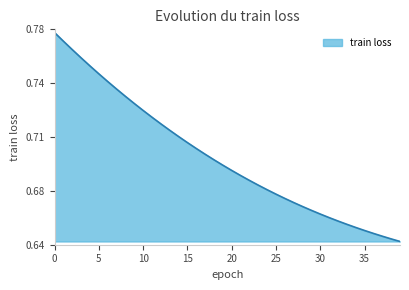

Does the chart display data point markers on the line(s)?

No